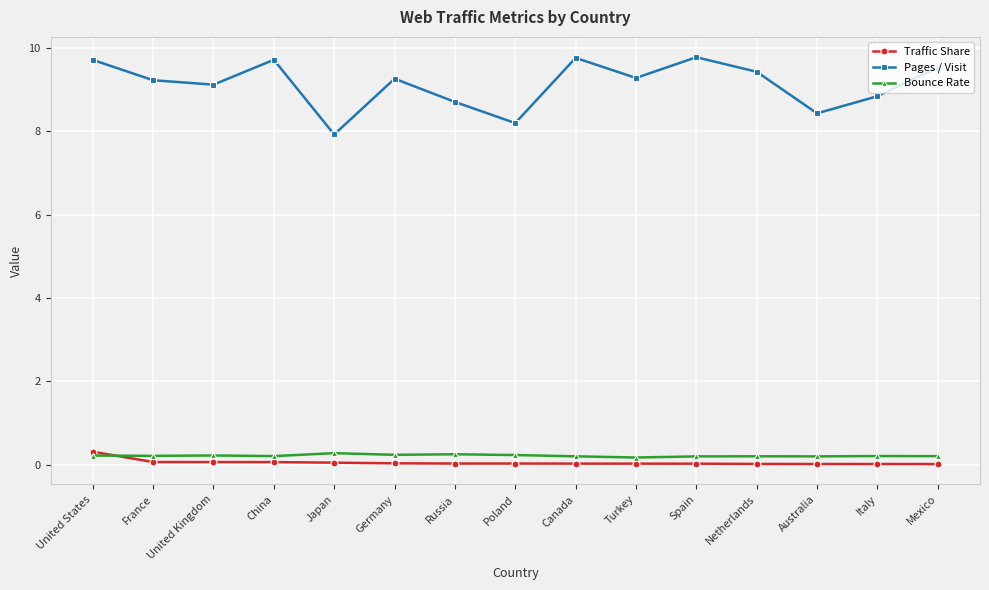

What is the difference between the maximum and minimum values in the Pages / Visit series?

1.9